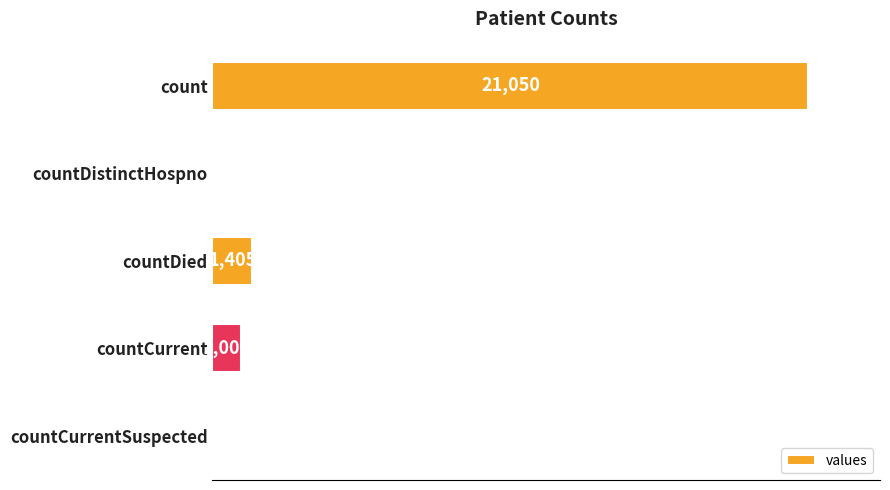

Which category has the highest value across all series?

count